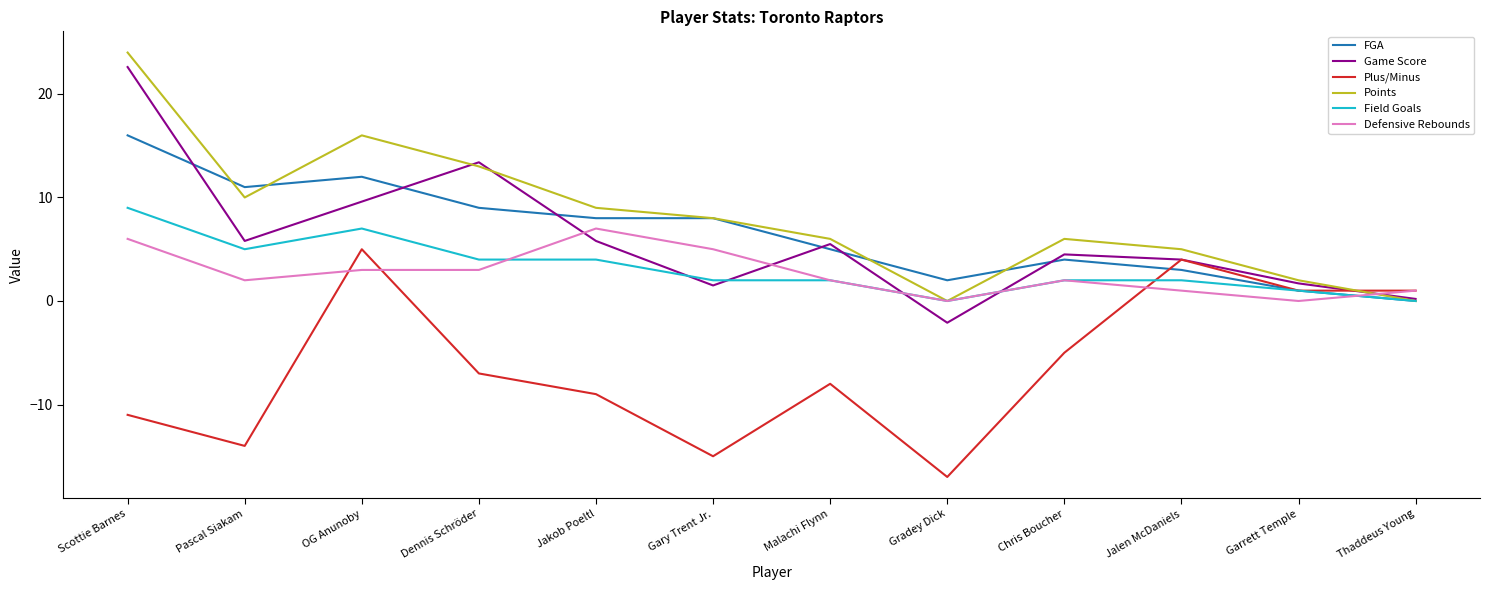

What position from the right is Pascal Siakam?

11